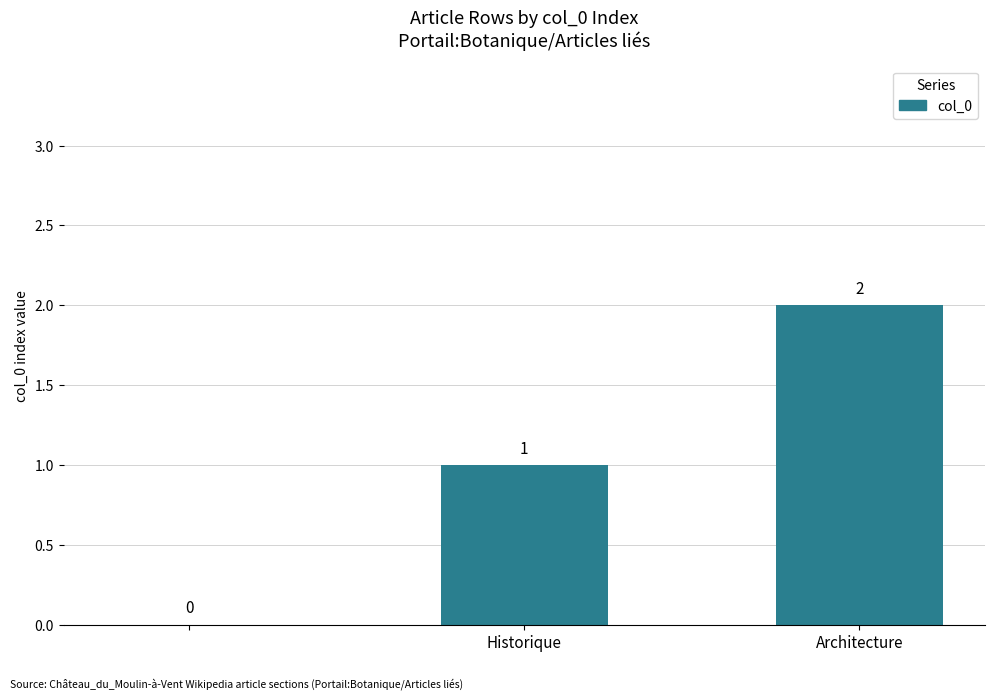

How many values are between 0 and 2?

3